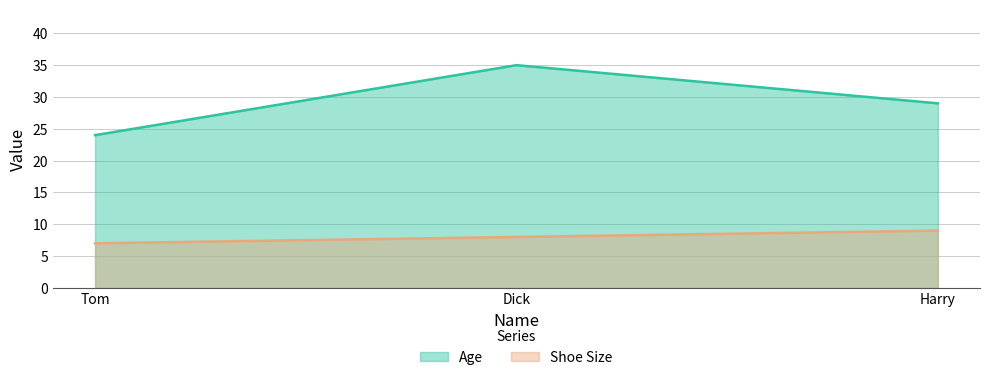

At which label does Age first exceed 29?

Dick